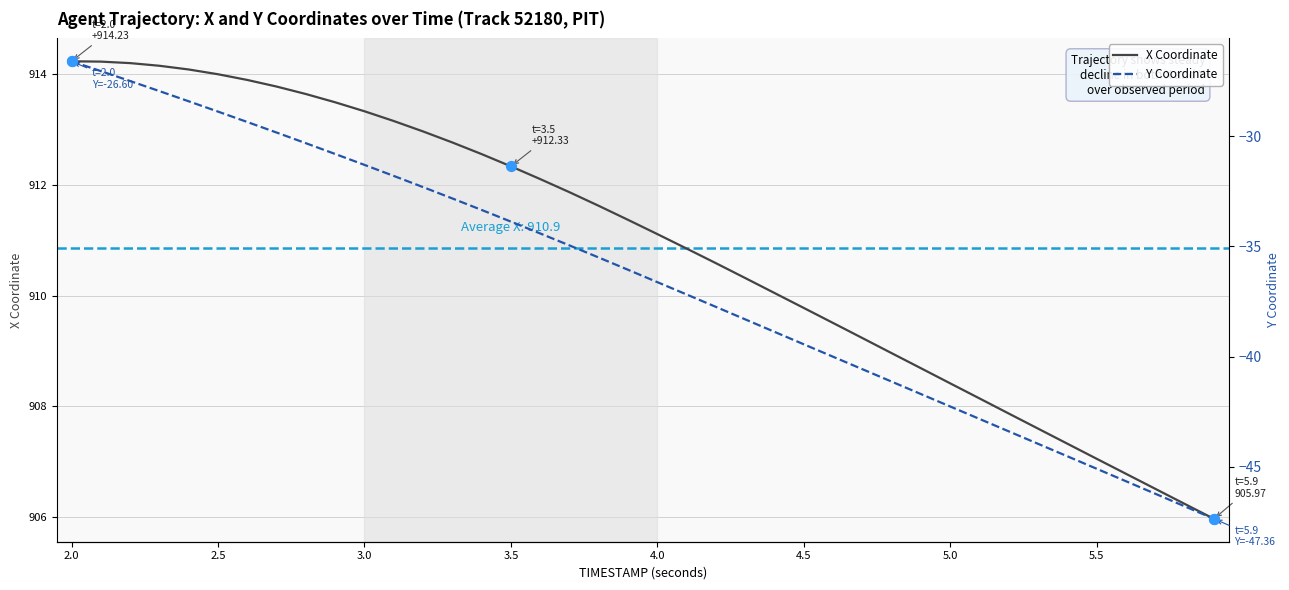

At which category is the sum across all series the highest?

2.0